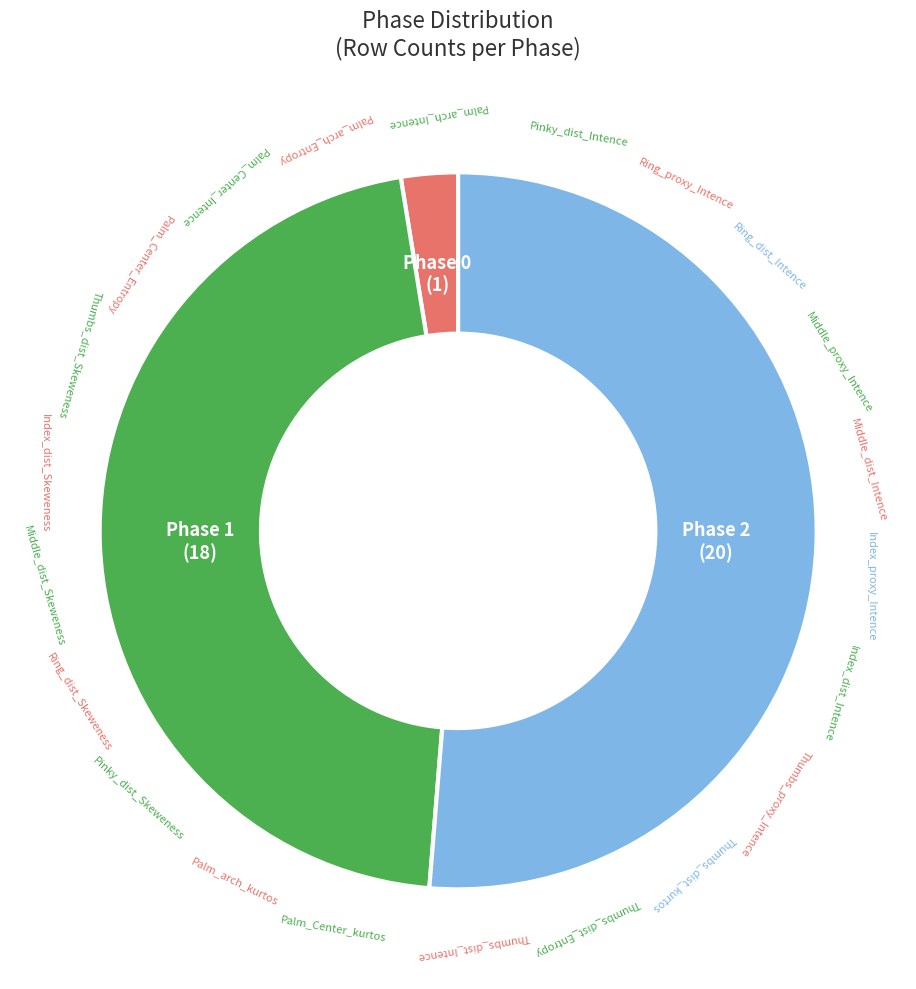

Is there a majority slice in this chart?

Yes